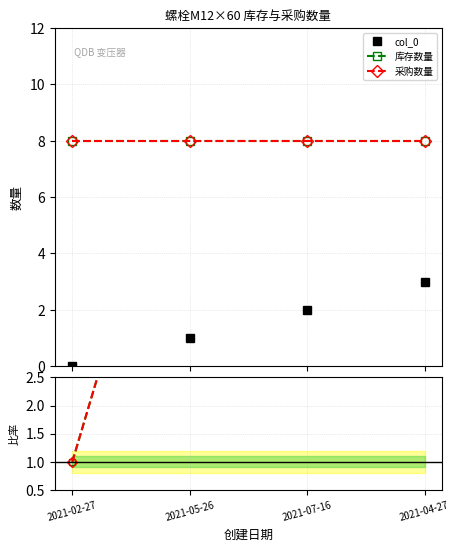

Reading left to right, what are all the values shown in this chart?

col_0: 0.0	1.0	2.0	3.0
库存数量: 8.0	8.0	8.0	8.0
采购数量: 8.0	8.0	8.0	8.0
库存数量/col_0: 1.0	8.0	4.0	2.7
采购数量/col_0: 1.0	8.0	4.0	2.7